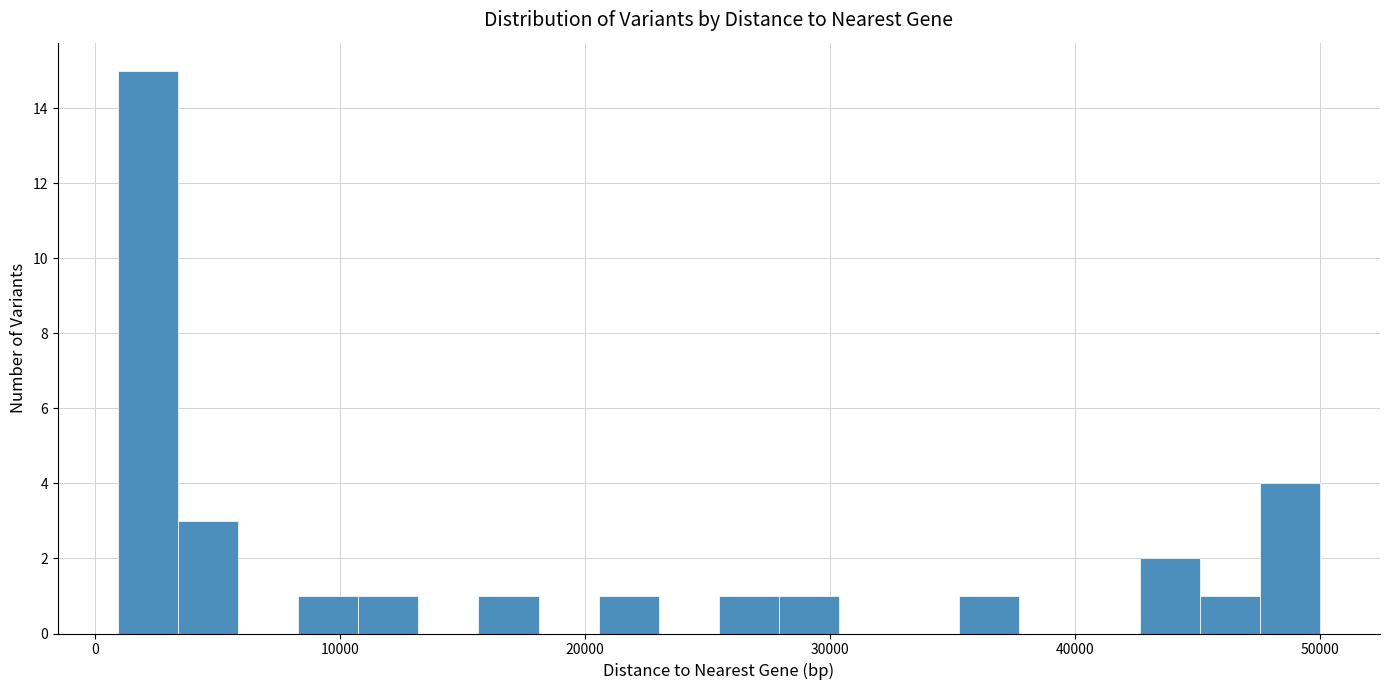

Read against the x-axis, roughly where is the centre of the tallest bar?

2000